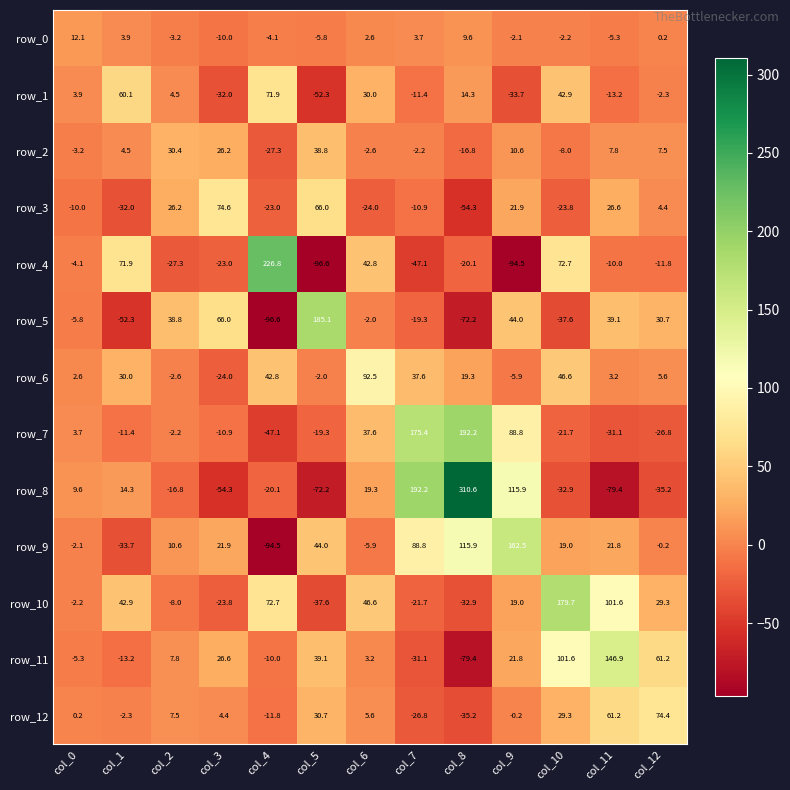

What is the average value of the row_9 series?

26.8